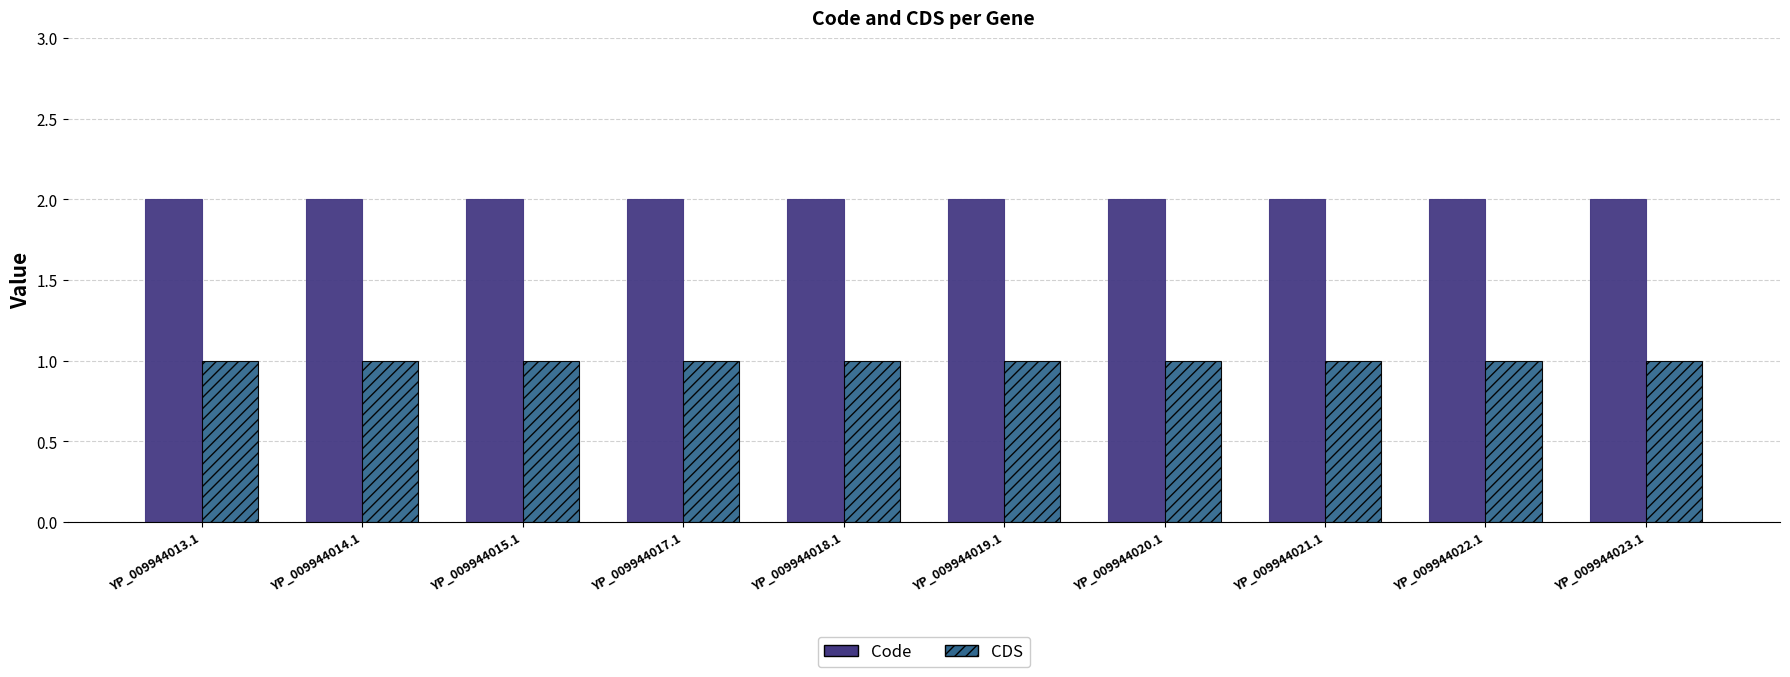

What are all the series names shown in the legend?

Code, CDS